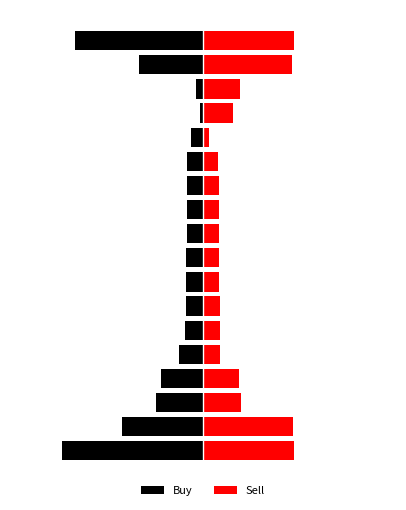

Are the bars grouped side by side (vs. stacked)?

Yes